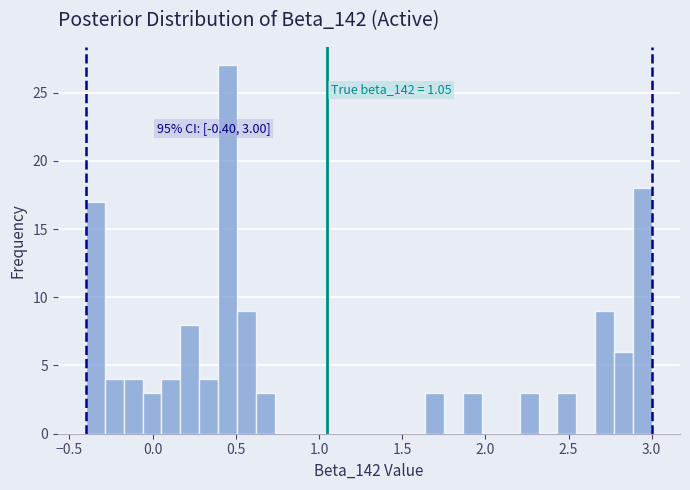

Read against the x-axis, roughly where is the centre of the tallest bar?

0.45